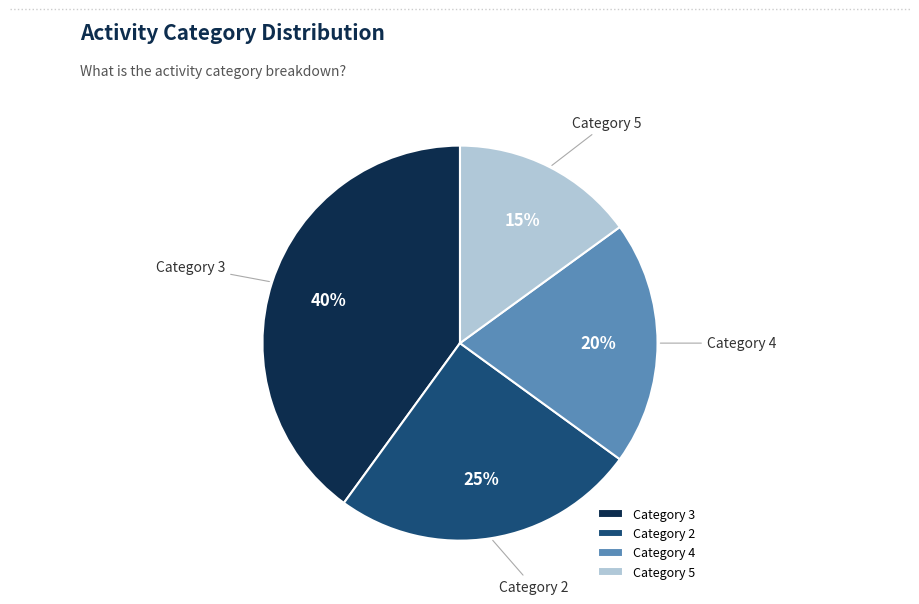

Count the number of slices in the pie.

4